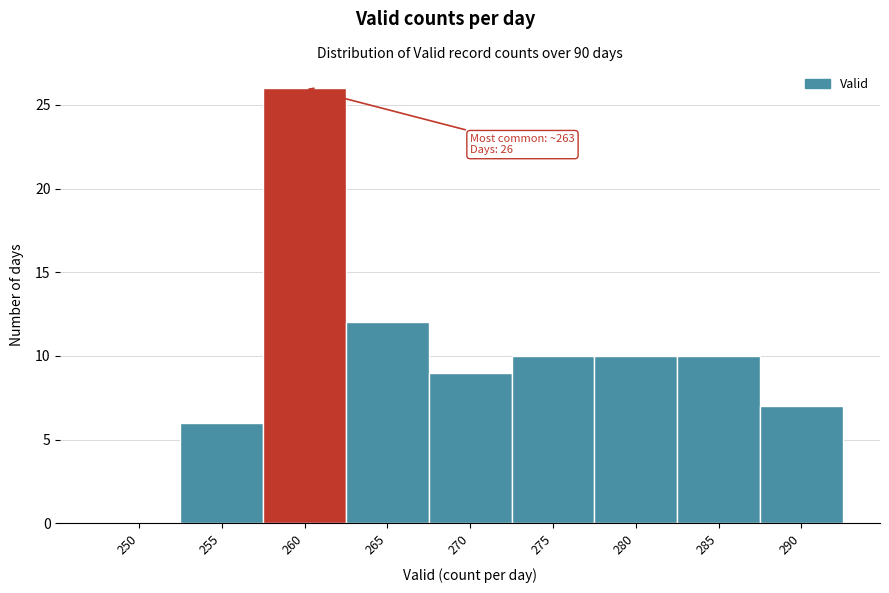

Reading right to left, transcribe all the data shown in this chart.

290=7	285=10	280=10	275=10	270=9	265=12	260=26	255=6	250=0